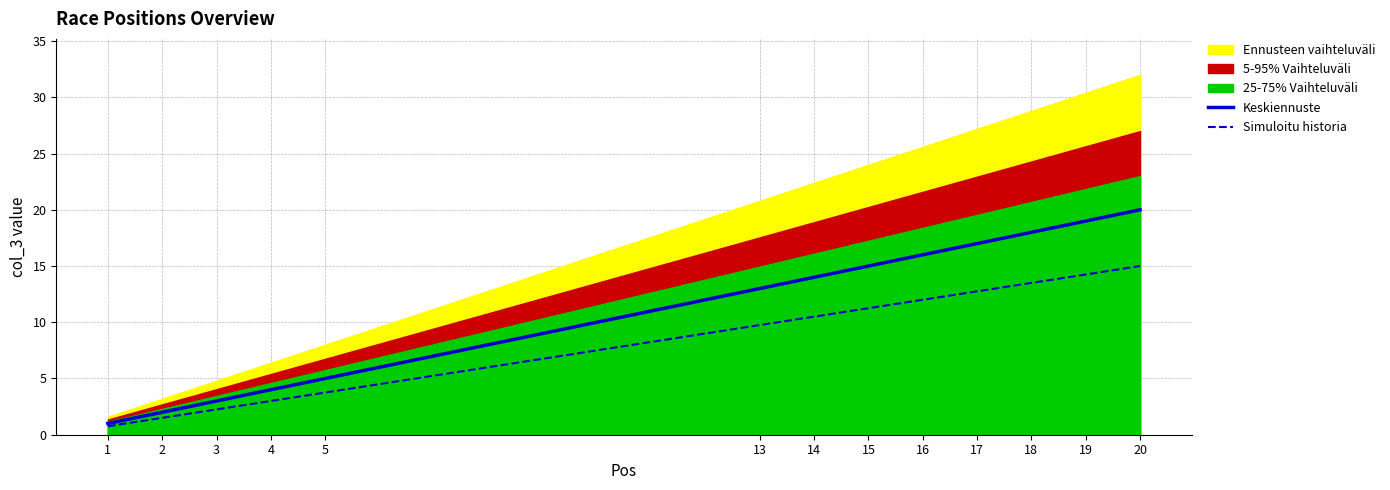

What is the lowest value of the Simuloitu historia series?

0.8